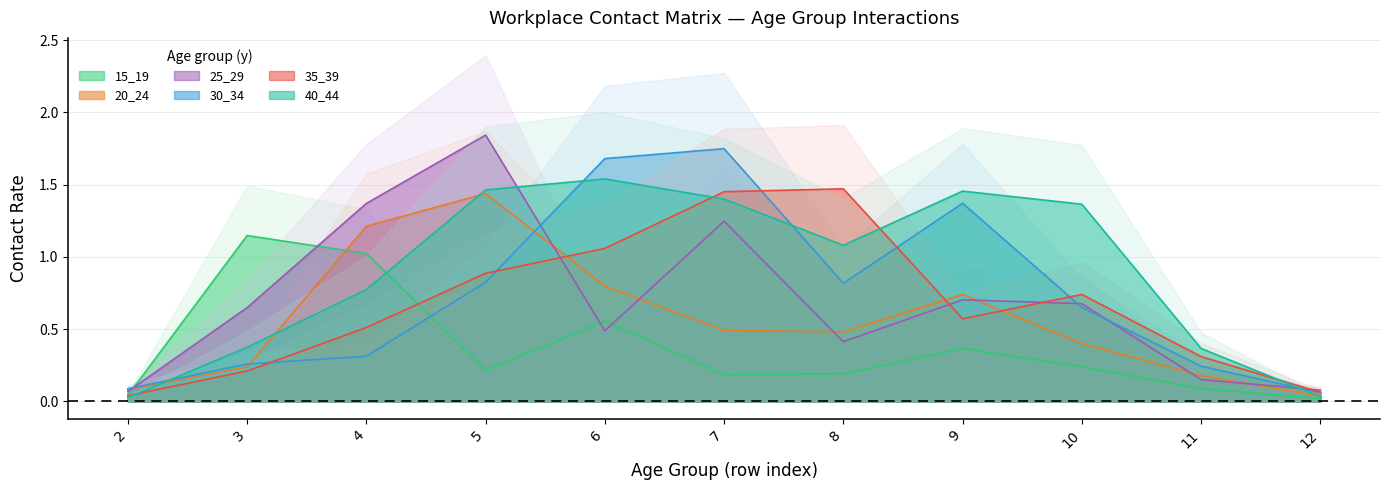

Is the value of 40_44 at 12 greater than the value of 15_19 at 4?

No